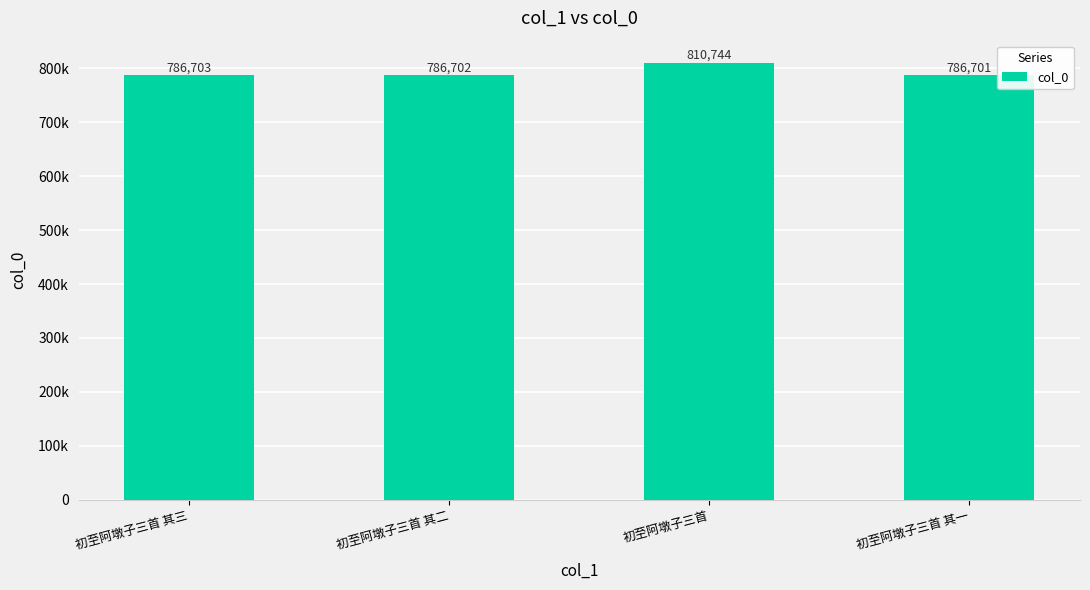

Reading left to right, transcribe all the data shown in this chart.

初至阿墩子三首 其三=786703	初至阿墩子三首 其二=786702	初至阿墩子三首=810744	初至阿墩子三首 其一=786701